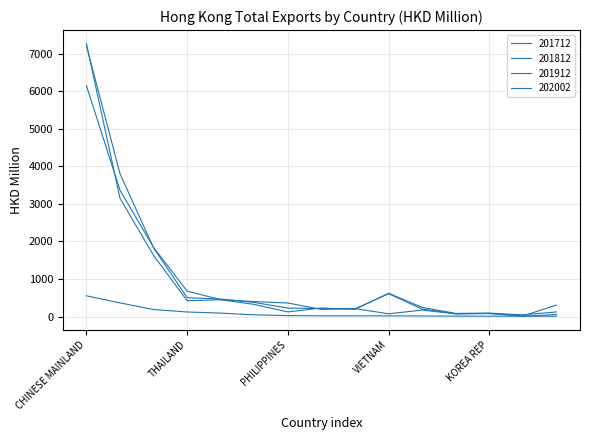

True or false: 201712 and 201812 intersect in this chart.

True